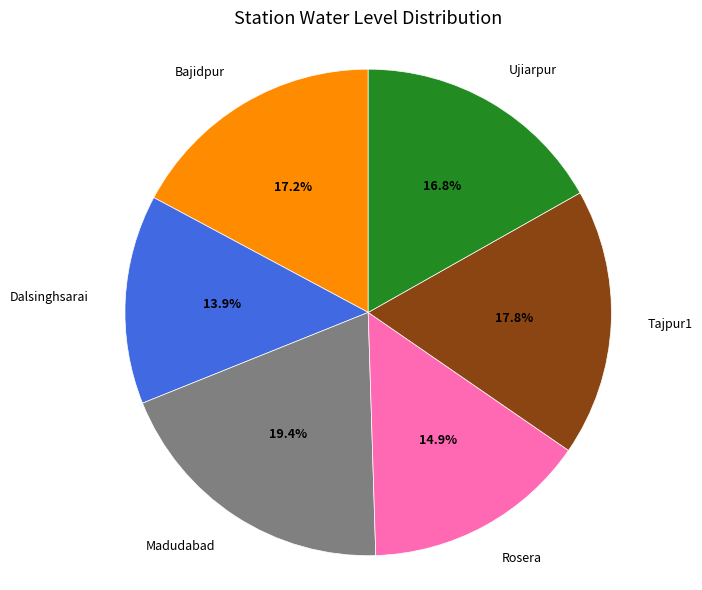

Which slice is the largest?

Madudabad